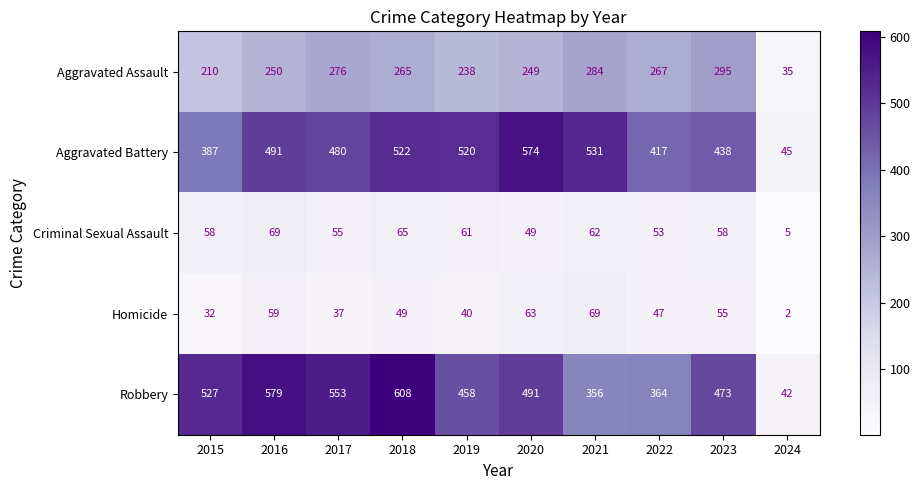

At which label does Aggravated Assault reach its minimum?

2024